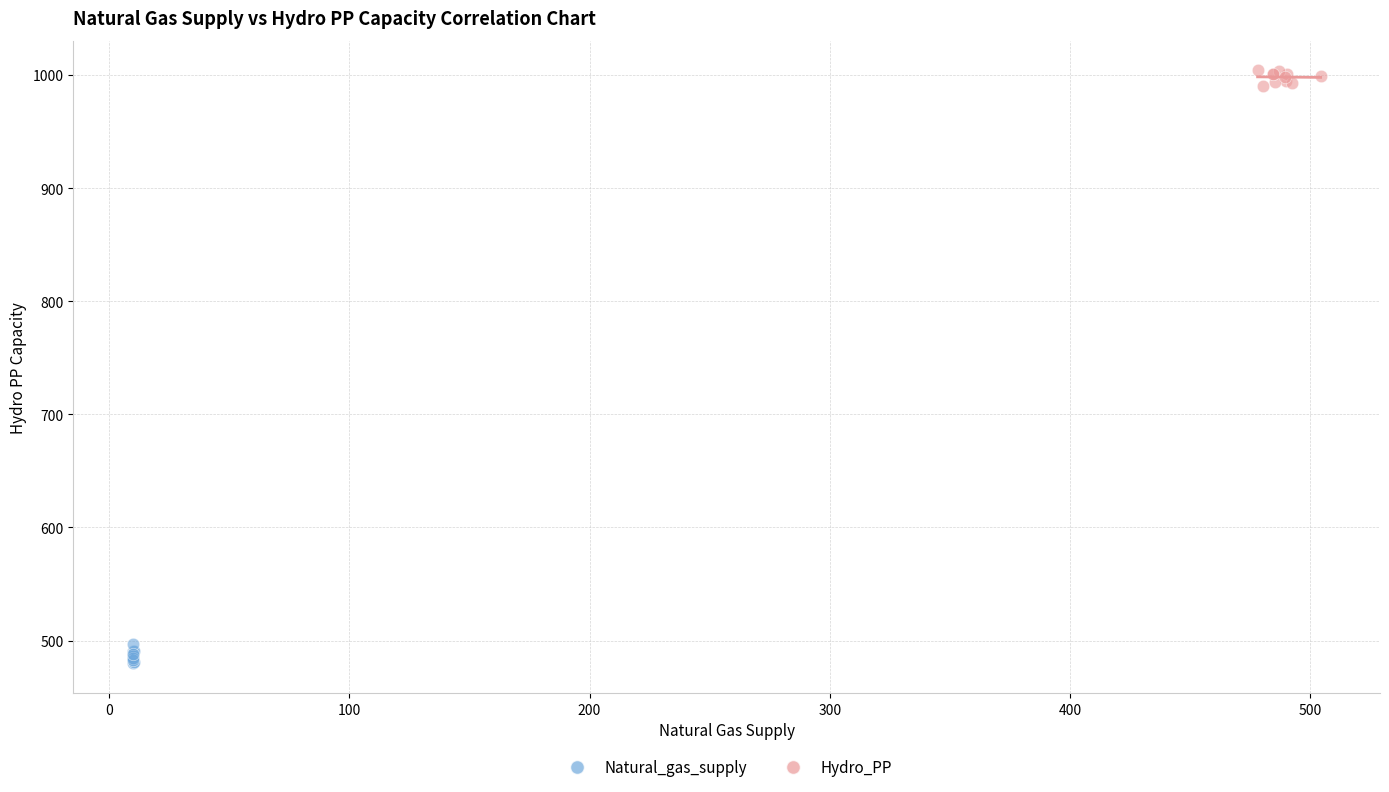

Which series contains the highest Y value?

Hydro_PP